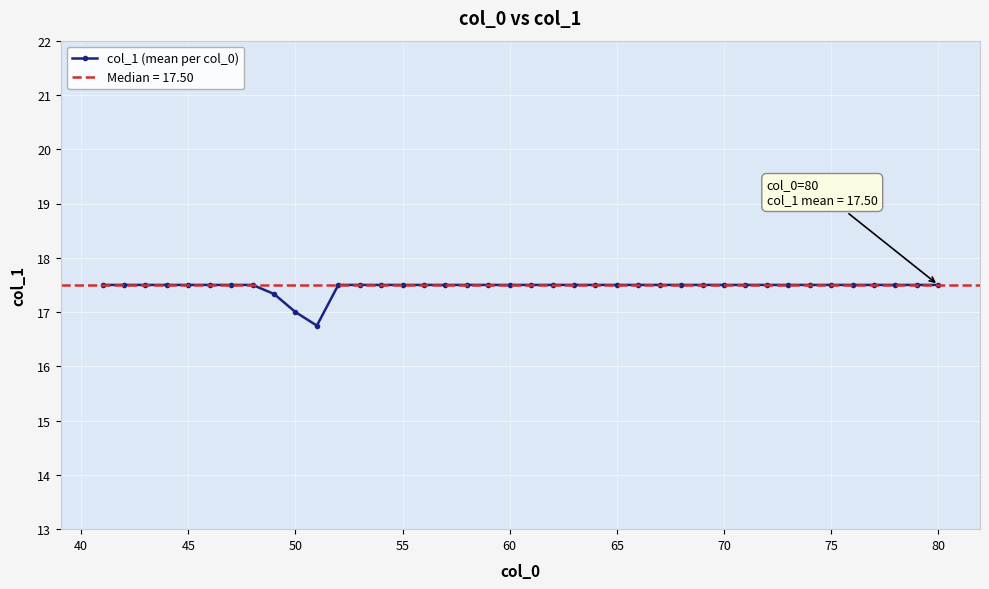

What is the lowest value of the col_1 (mean per col_0) series?

16.8